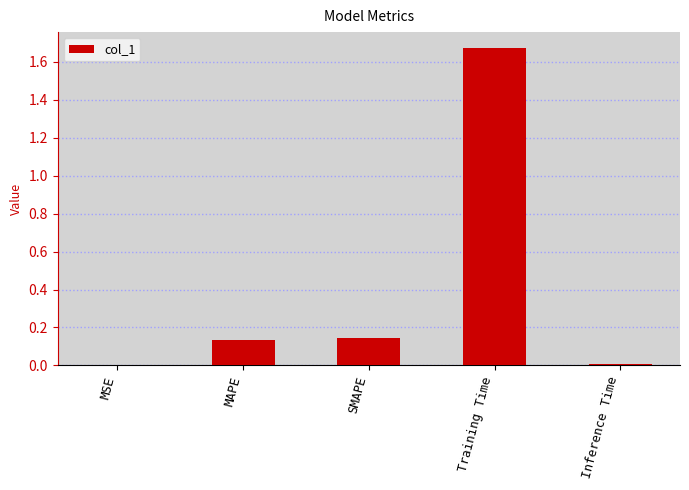

What is the sum of all values?

2.0